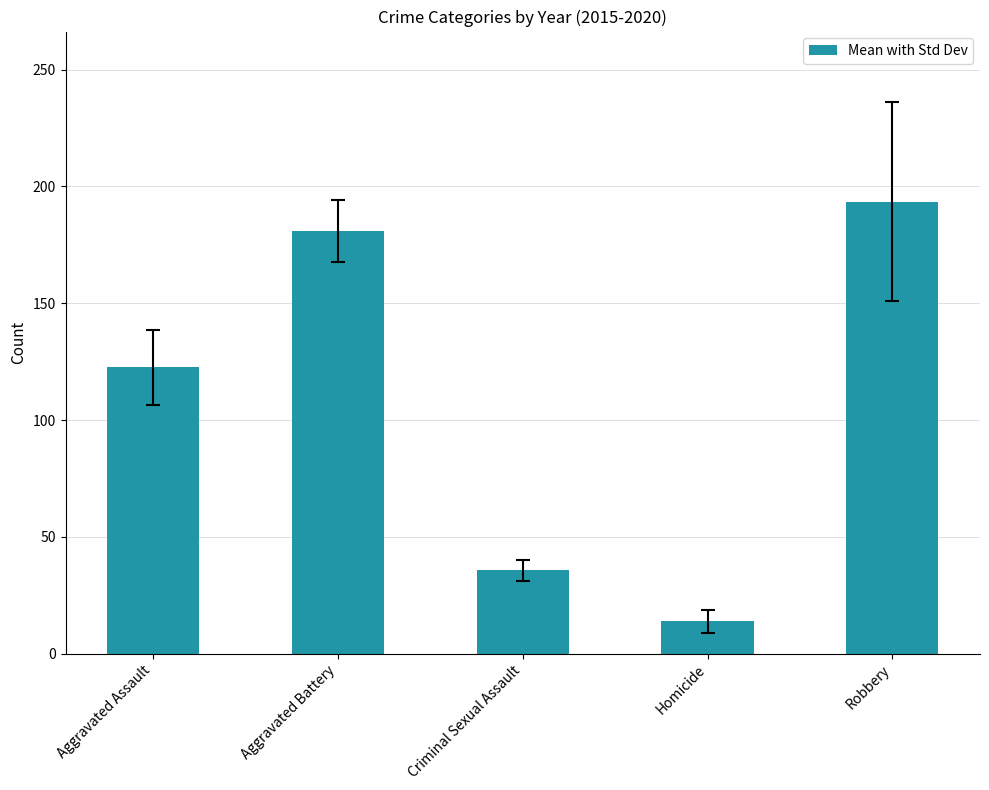

How many data points are less than 122?

2